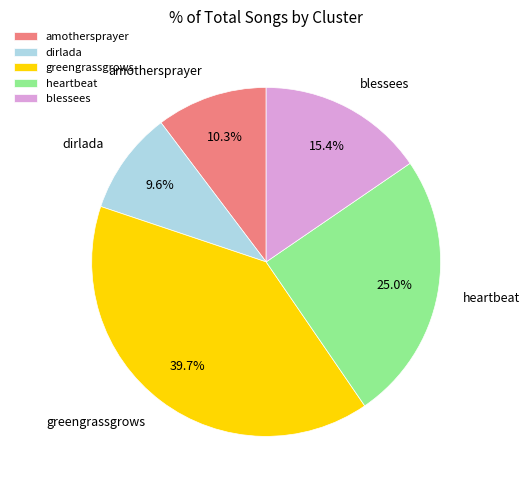

To the nearest percent, what is the difference between the blessees and amothersprayer slice percentages?

5%